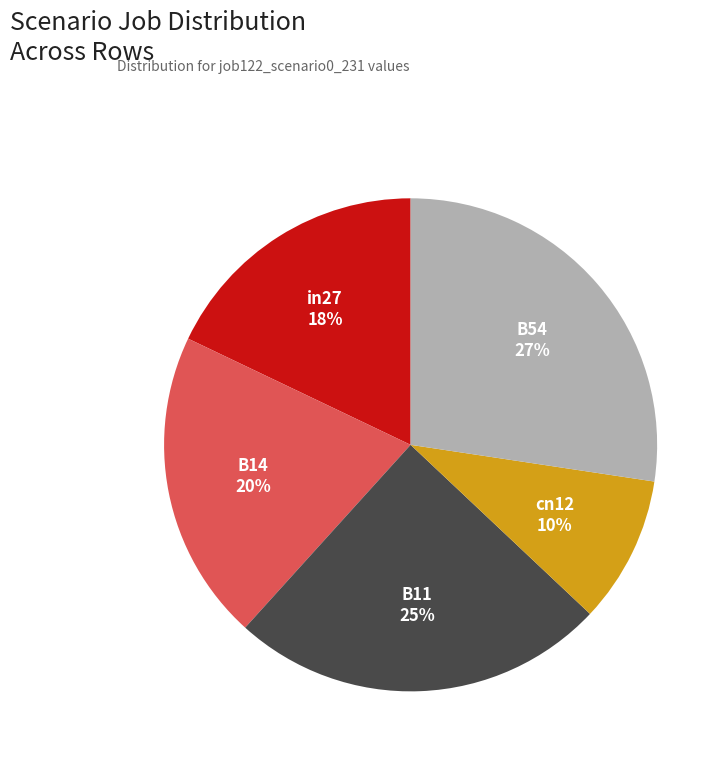

True or false: B14 accounts for 20% of the total.

True